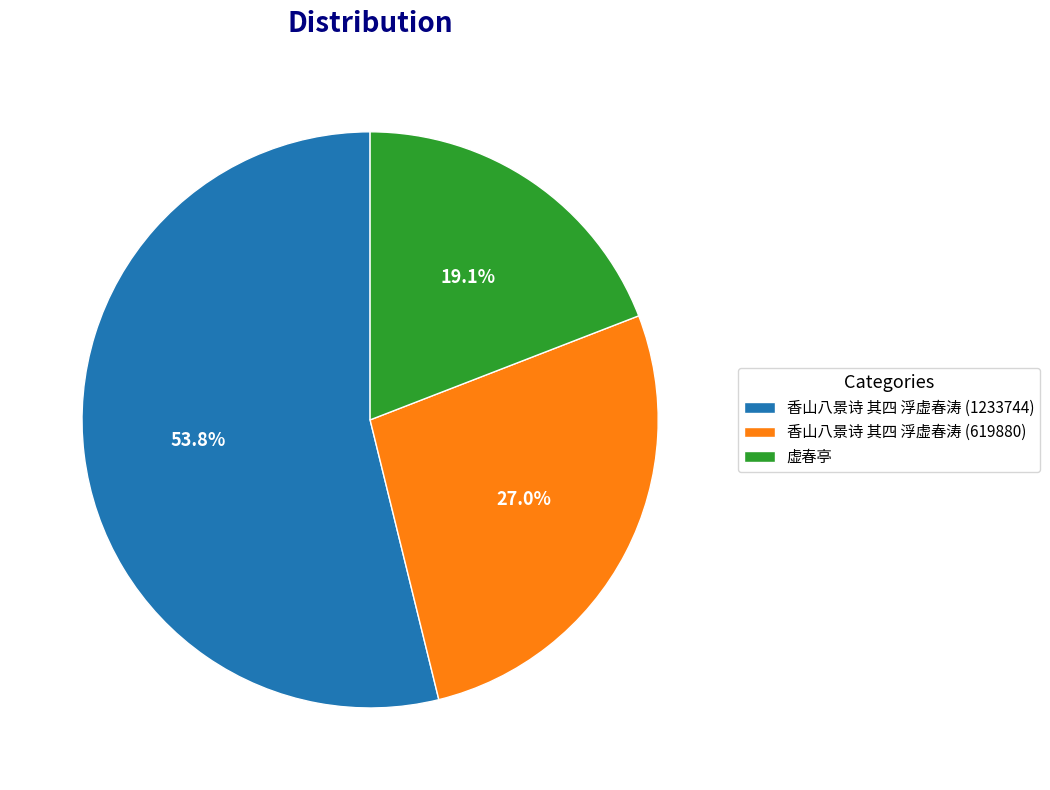

Which slice is the largest?

香山八景诗 其四 浮虚春涛 (1233744)